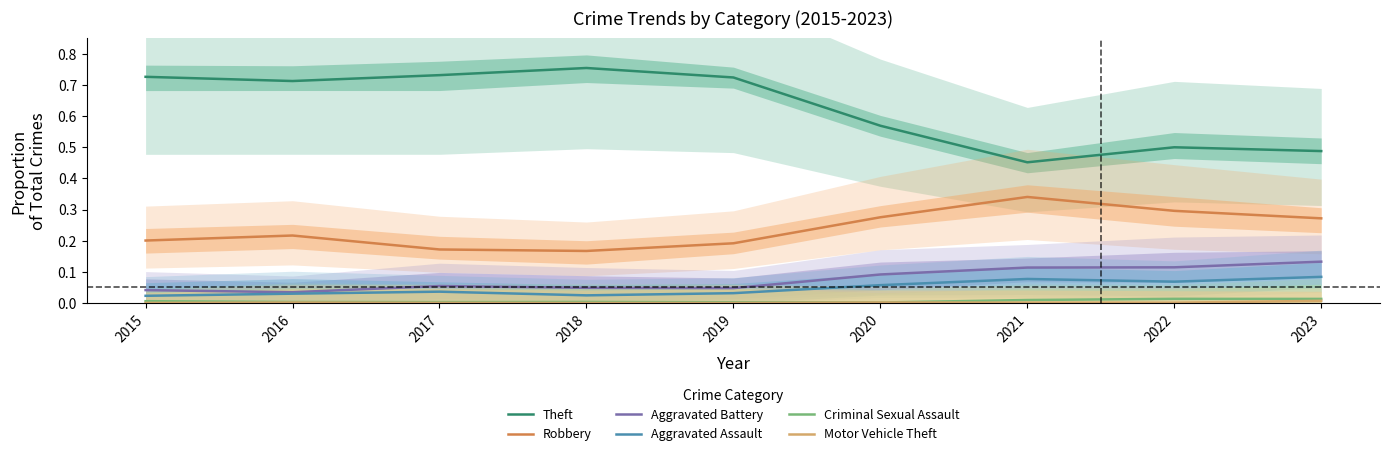

At which category does Robbery reach its first local valley?

2018